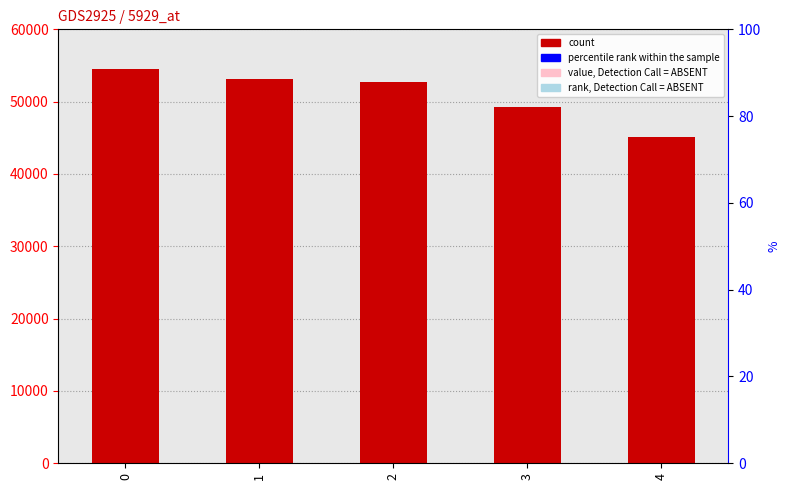

What is the change in value from 1 to 2?

-386